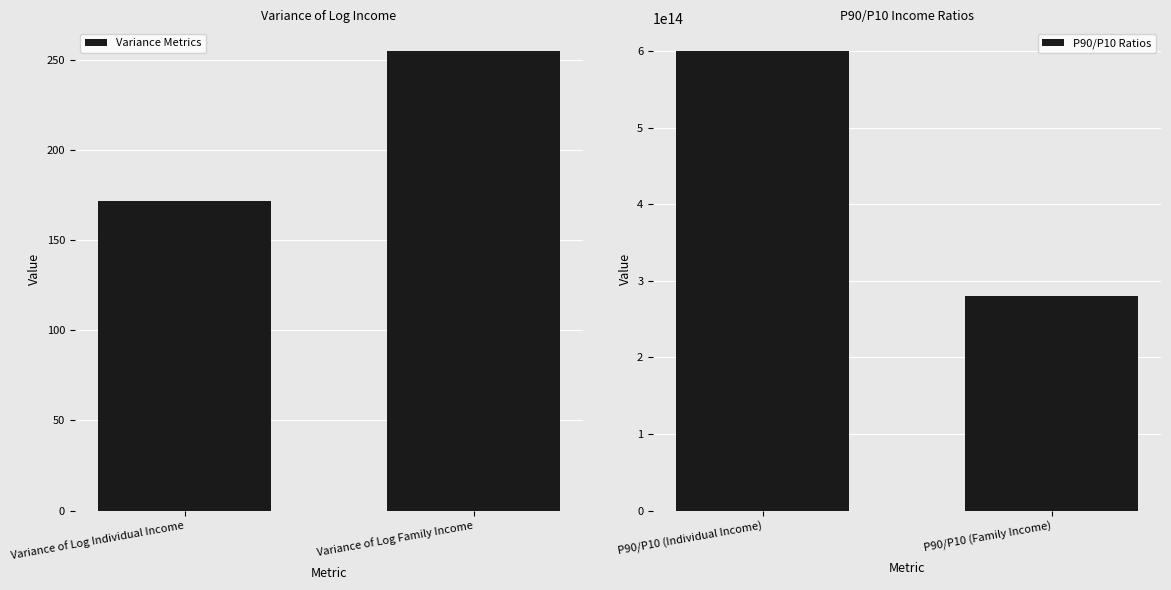

How many distinct data groups are displayed?

2